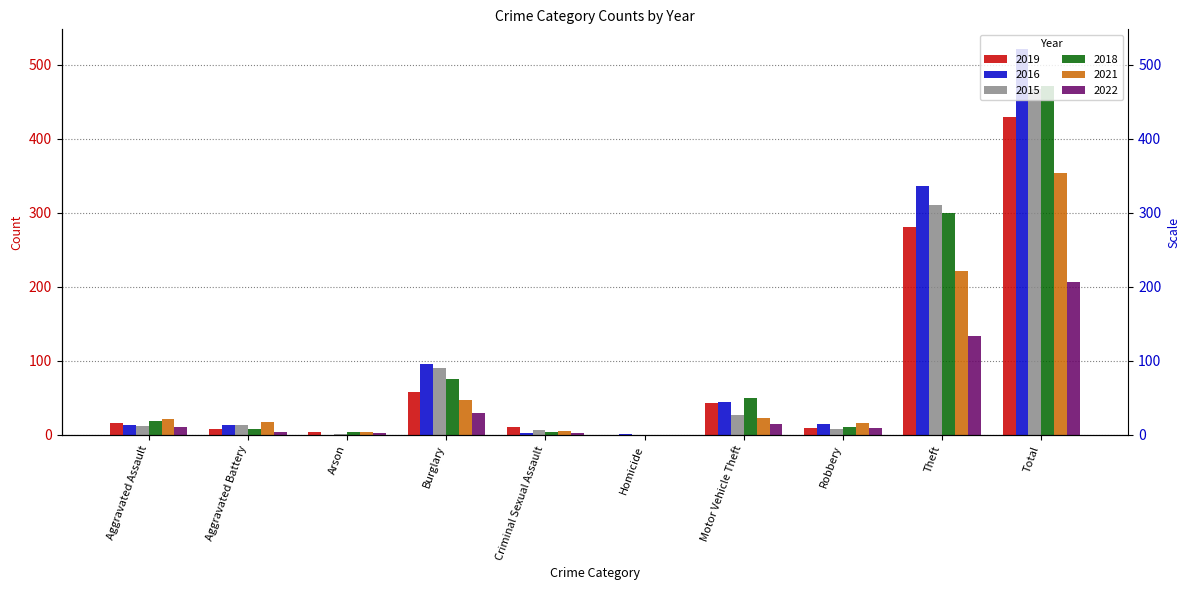

What is the value of the 2015 bar at the 8th from the left?

8